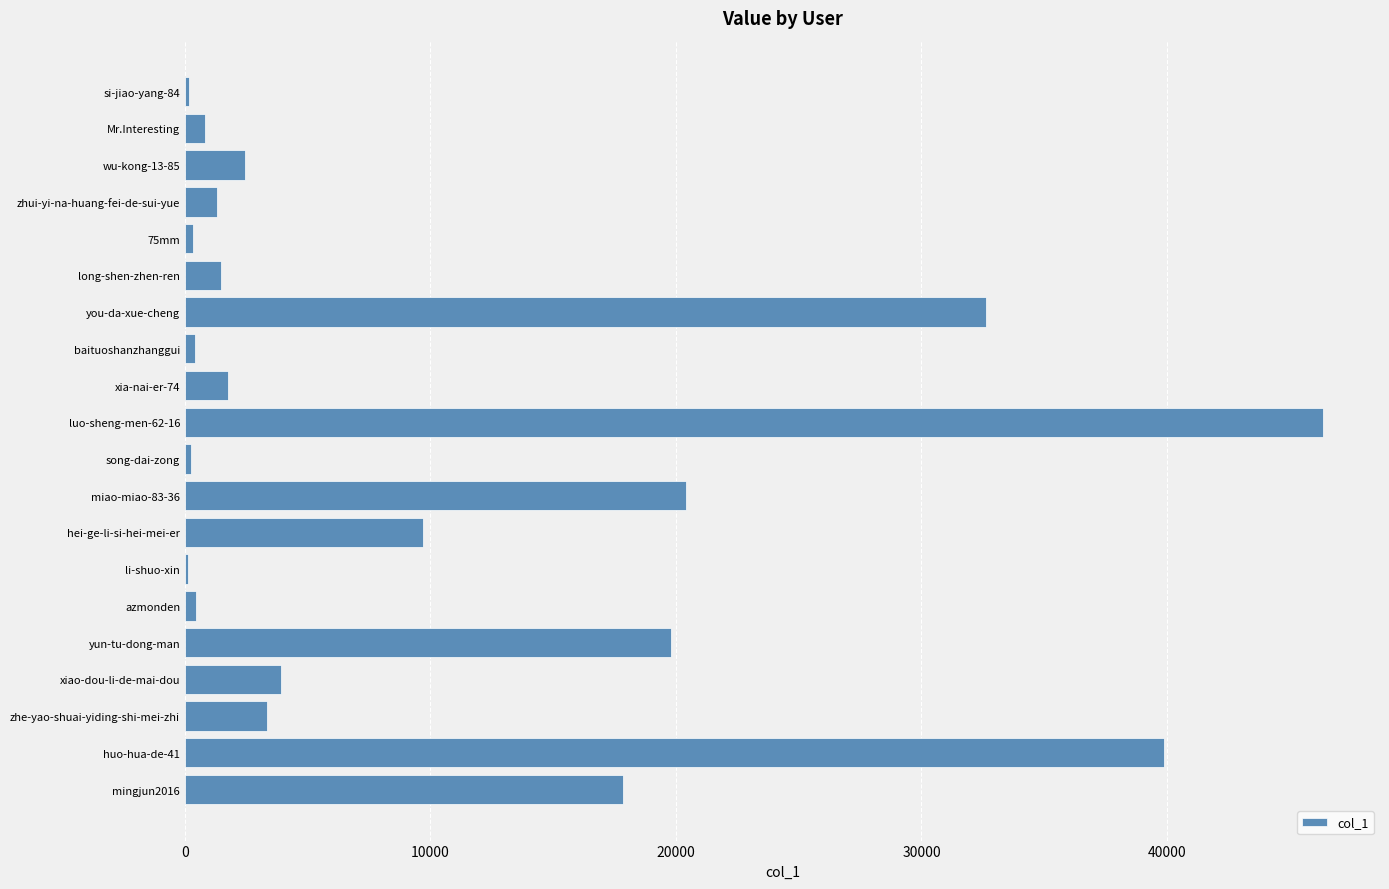

What is the greatest value displayed?

46360